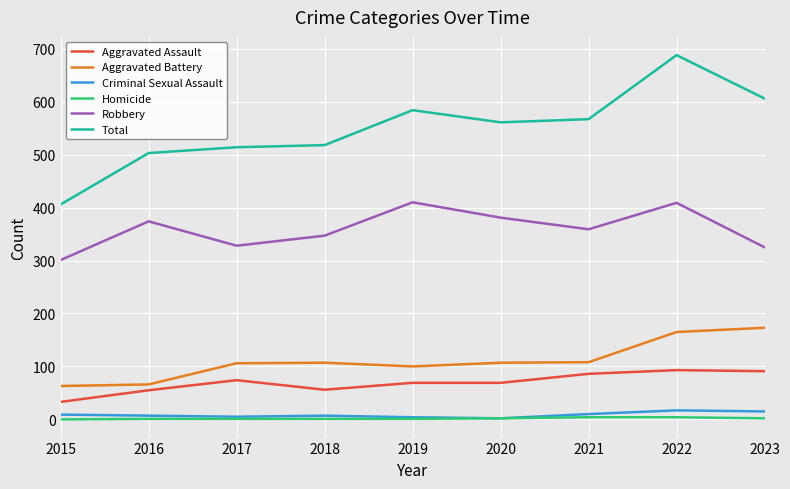

The Total series shows 825 at 2020. True or false?

False